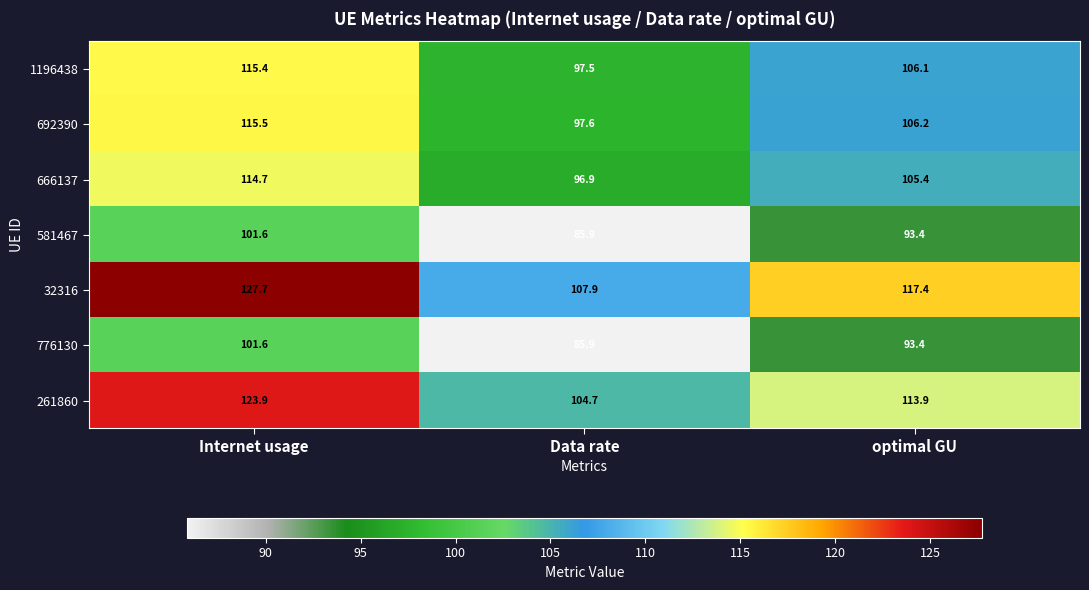

Is the value of 261860 at Data rate greater than the value of 692390 at optimal GU?

No